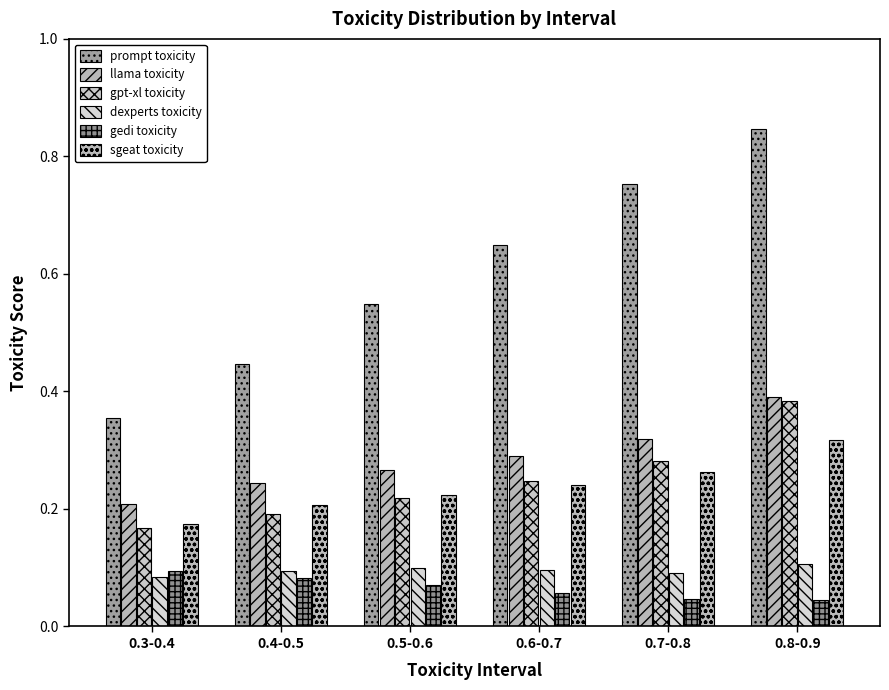

True or false: gedi toxicity has a value of 0.1 at 0.3-0.4.

True